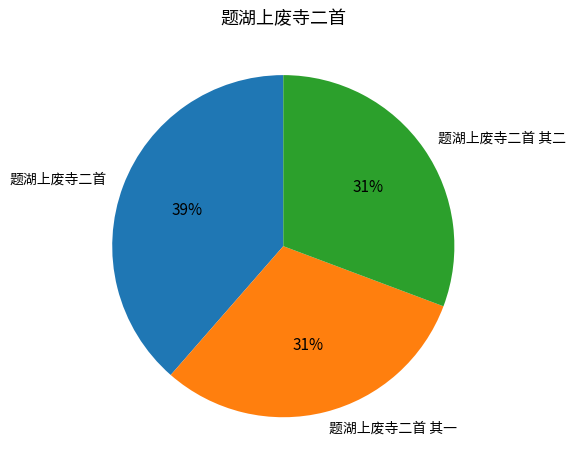

What is the largest slice in the pie chart?

题湖上废寺二首